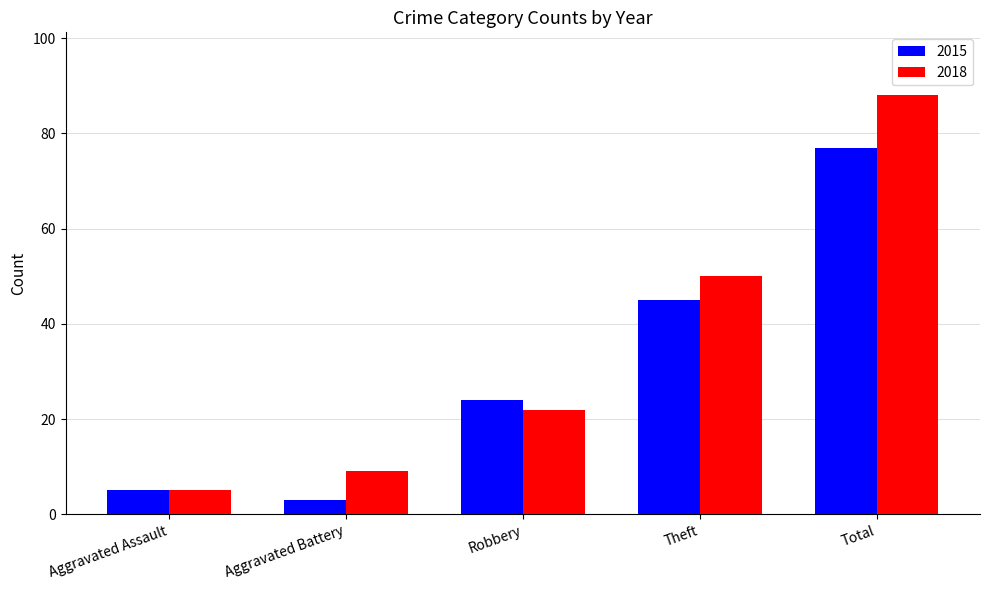

At which label is 2015 closest to 40?

Theft